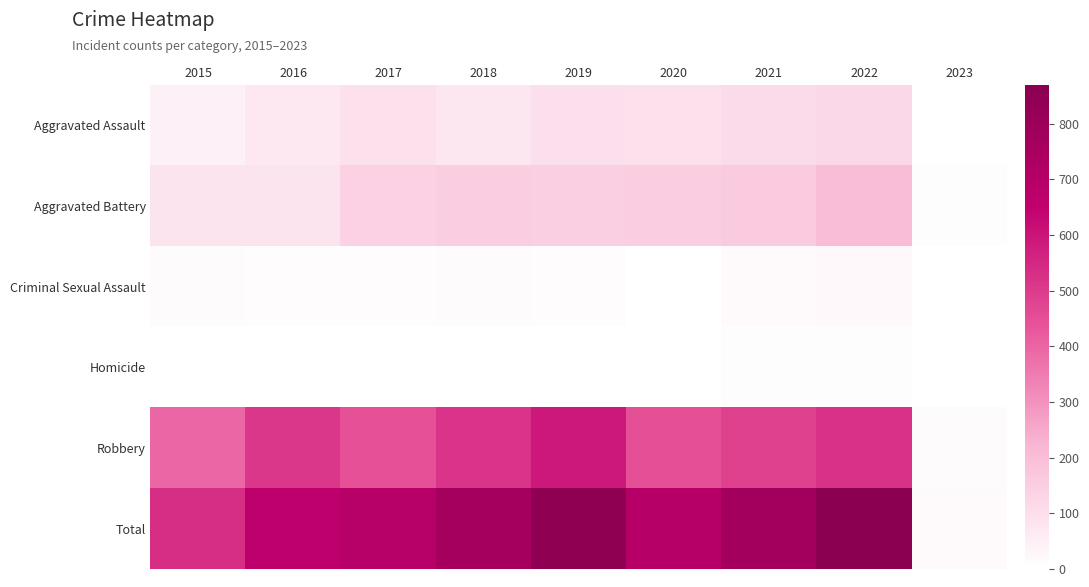

Reading left to right, extract all data points from this chart.

Aggravated Assault: 2015=46	2016=71	2017=95	2018=77	2019=98	2020=94	2021=110	2022=121	2023=3
Aggravated Battery: 2015=82	2016=82	2017=142	2018=152	2019=148	2020=150	2021=163	2022=202	2023=5
Criminal Sexual Assault: 2015=12	2016=8	2017=8	2018=11	2019=8	2020=3	2021=14	2022=22	2023=1
Homicide: 2015=0	2016=1	2017=1	2018=1	2019=2	2020=3	2021=4	2022=5	2023=0
Robbery: 2015=395	2016=510	2017=446	2018=519	2019=591	2020=450	2021=484	2022=520	2023=11
Total: 2015=535	2016=672	2017=692	2018=760	2019=847	2020=700	2021=775	2022=870	2023=20